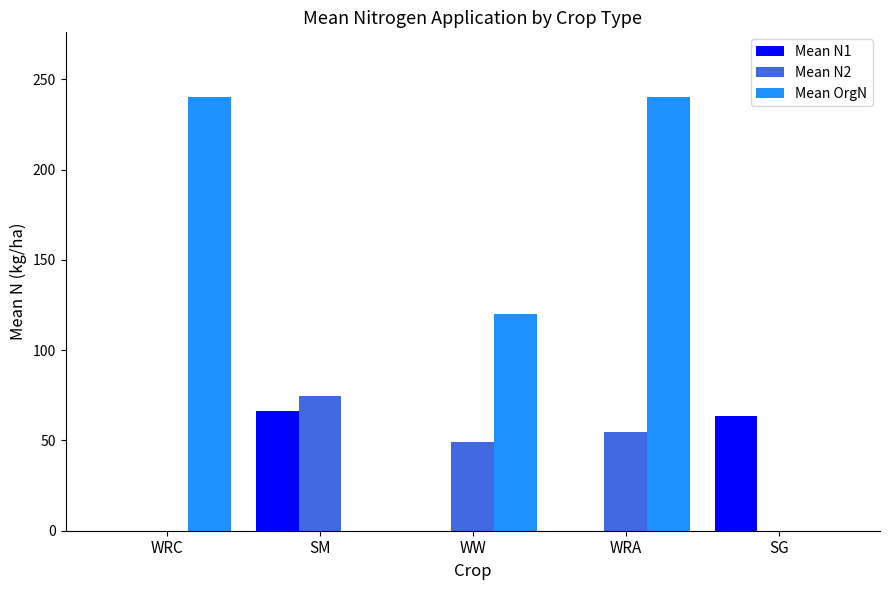

Between WRC and WW, which series saw the biggest shift?

Mean OrgN